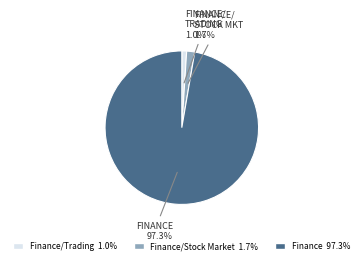

Is there a majority slice in this chart?

Yes